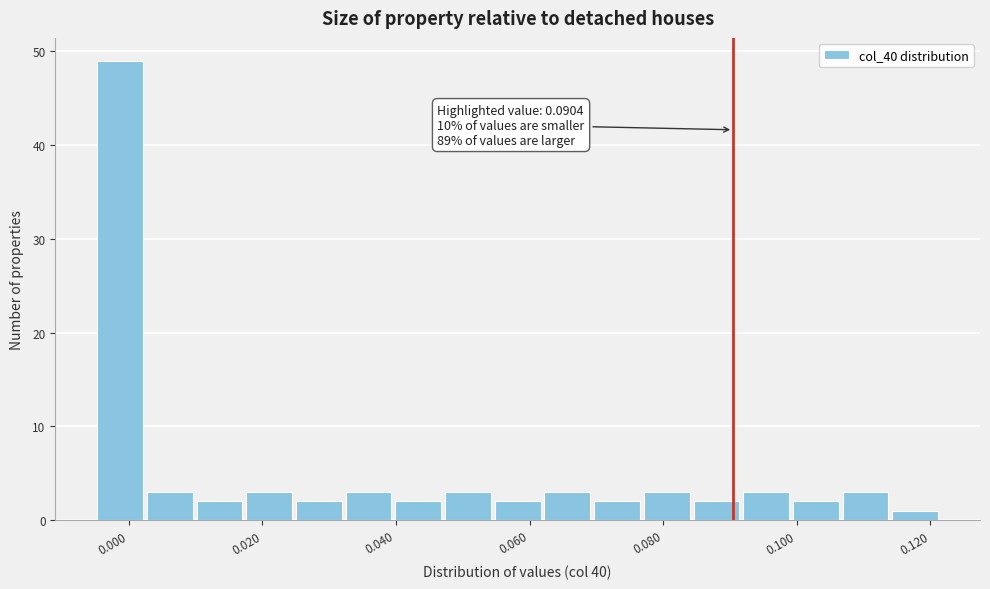

Read against the x-axis, roughly where is the centre of the tallest bar?

-0.002